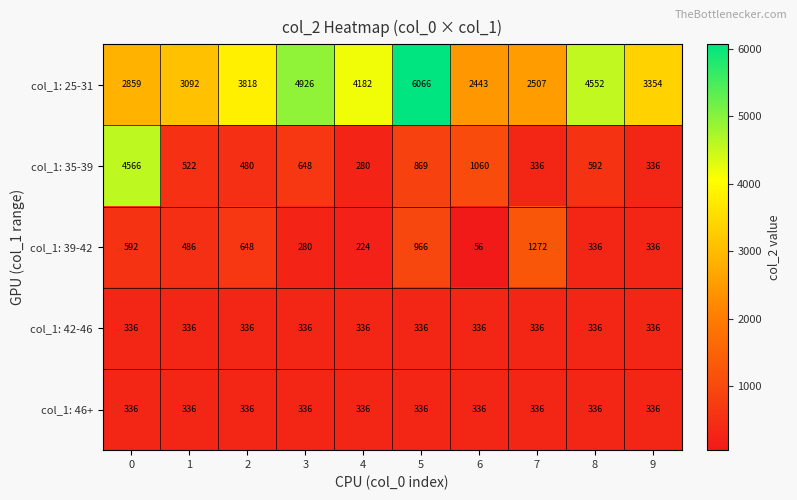

Which series has the largest total across all categories?

col_1: 25-31